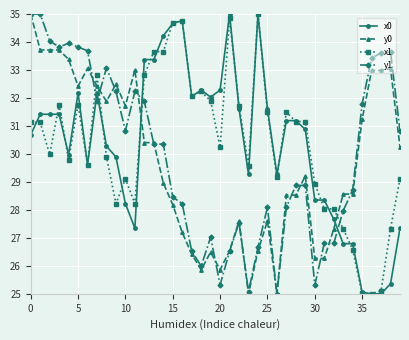

True or false: x1 and y0 cross at least once.

True